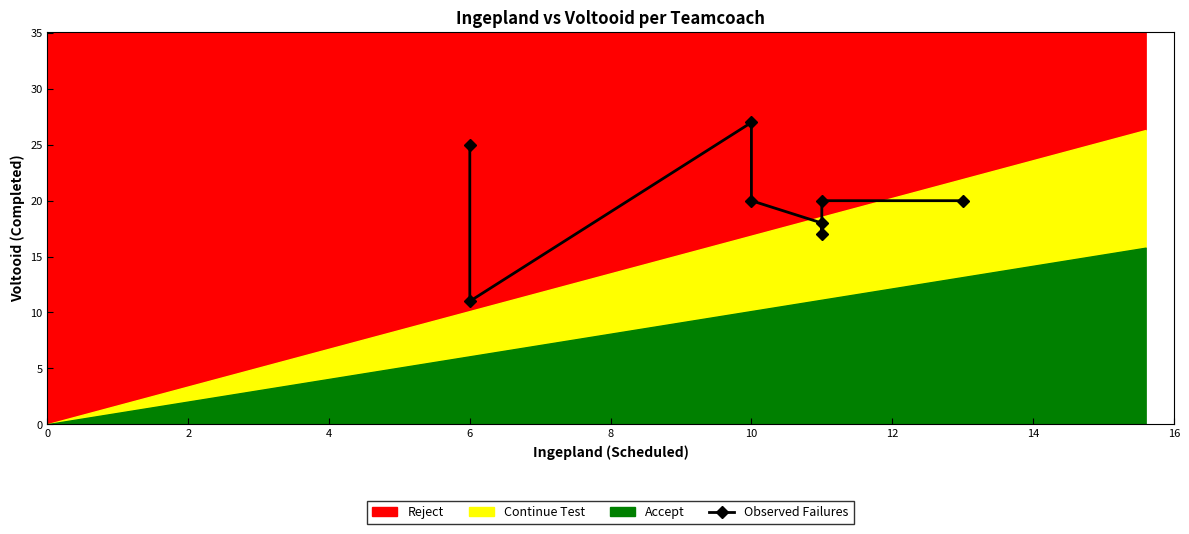

What is the change in value from 4 to 12?

-7